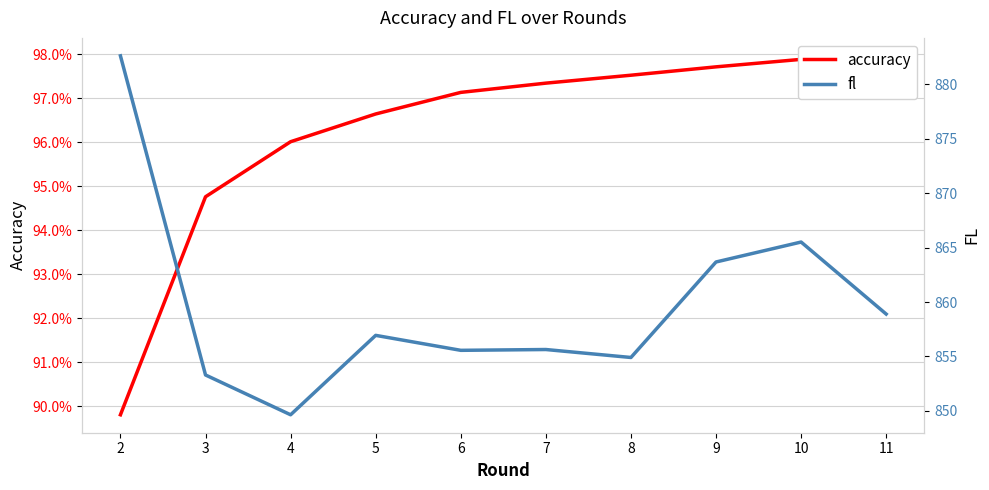

What is the approximate value of accuracy at 8?

1.0